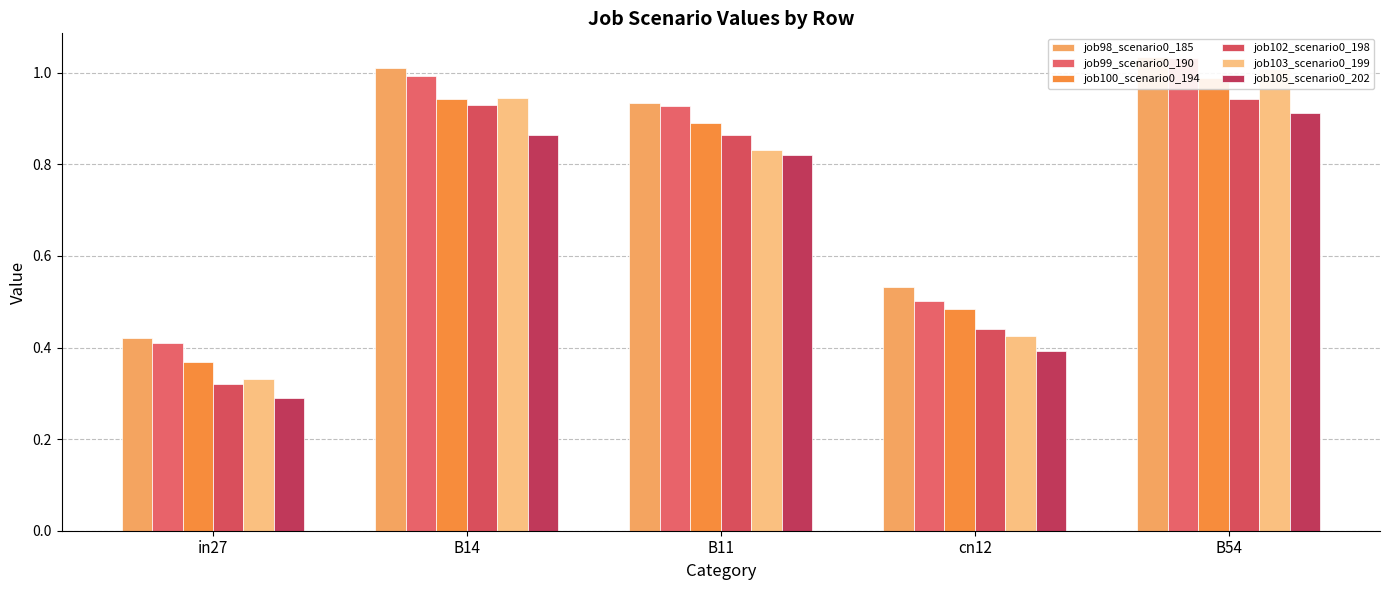

Which series has the largest total across all categories?

job98_scenario0_185